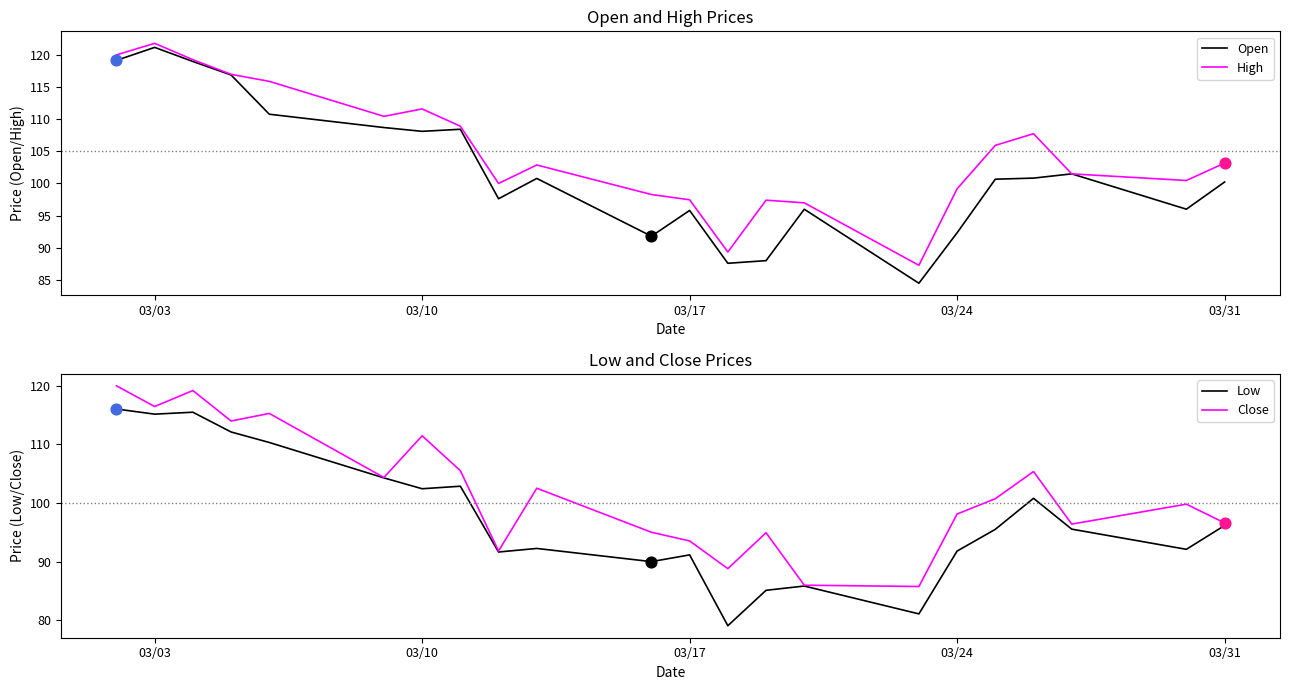

At which category is the sum across all series the highest?

03/03